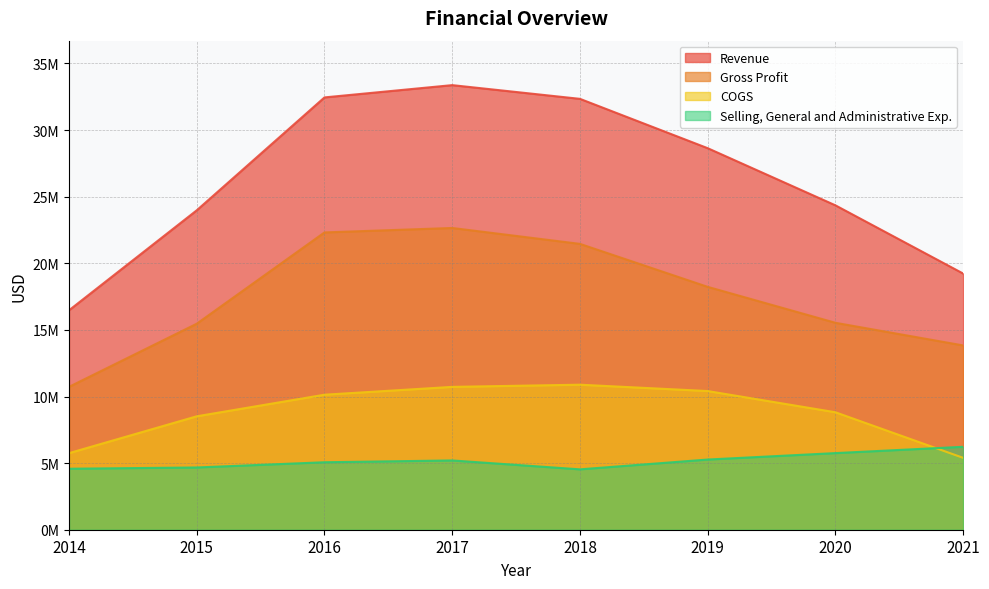

Reading left to right, transcribe all the data shown in this chart.

Revenue: 16473907	23978845	32452112	33374142	32344013	28641111	24351792	19231109
COGS: 5749279	8515151	10135345	10723464	10886719	10410574	8818283	5397498
Gross Profit: 10724628	15463694	22316767	22650678	21457294	18230537	15533509	13833611
Selling, General and Administrative Exp.: 4578517	4672783	5065579	5200592	4532703	5268315	5751754	6225510